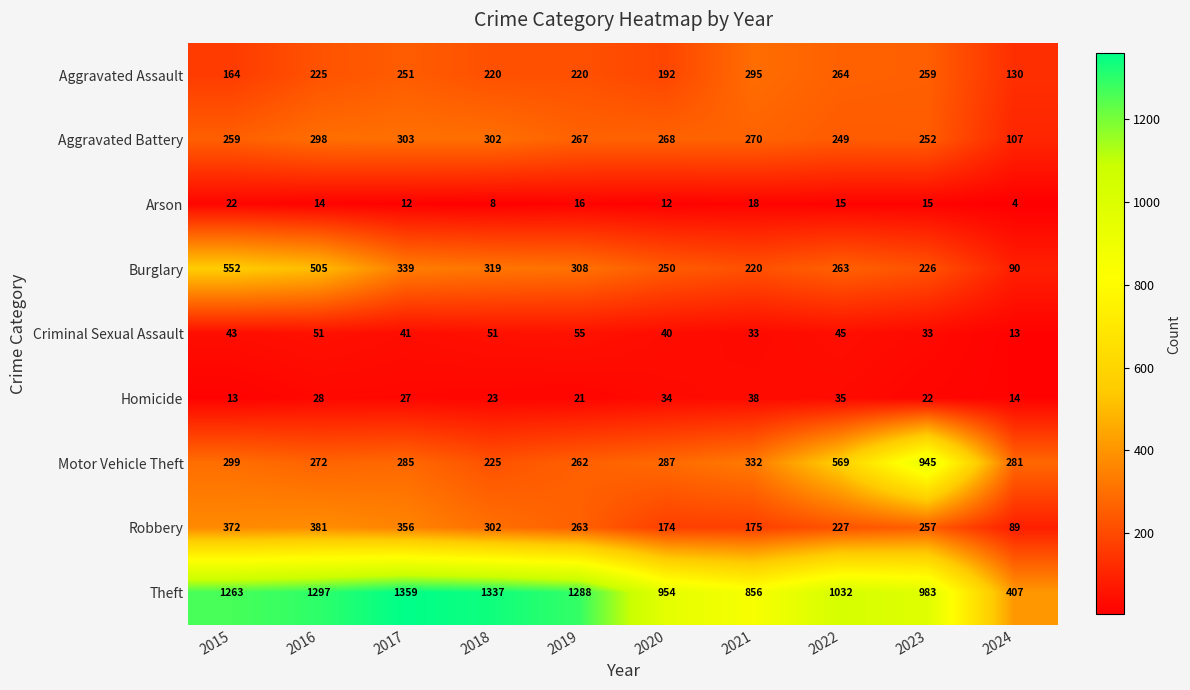

List the series in order of their peak value, highest first.

Theft, Motor Vehicle Theft, Burglary, Robbery, Aggravated Battery, Aggravated Assault, Criminal Sexual Assault, Homicide, Arson